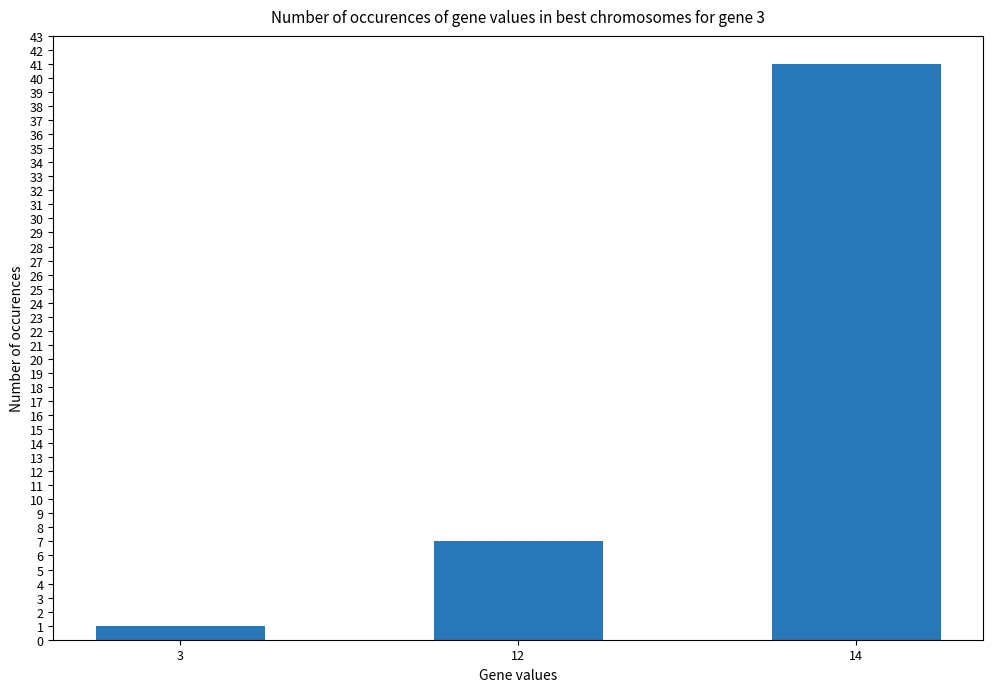

Reading left to right, what are all the values shown in this chart?

3=1	12=7	14=41